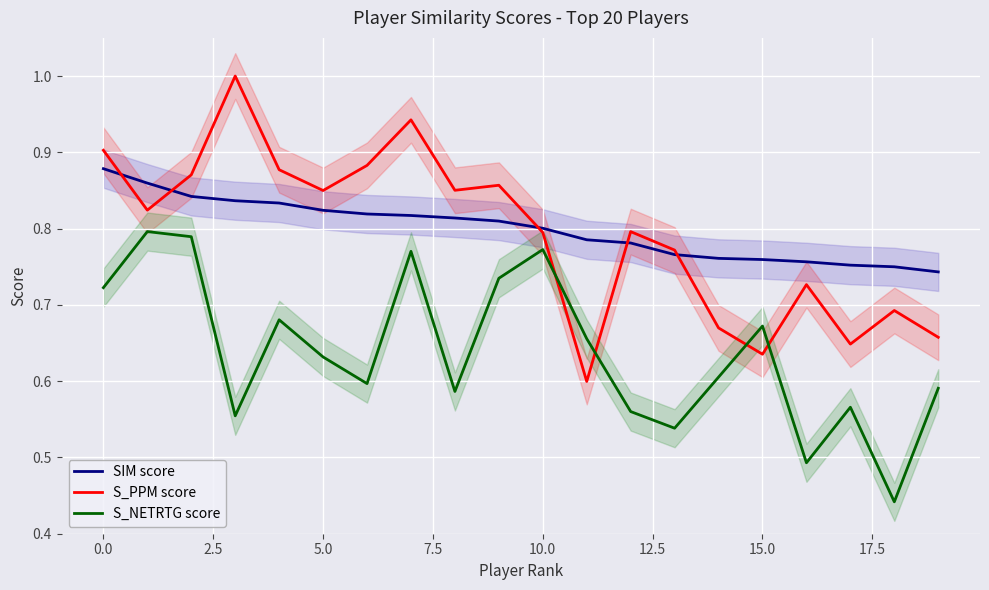

True or false: S_NETRTG score has more than 2 points higher than both neighbors.

True